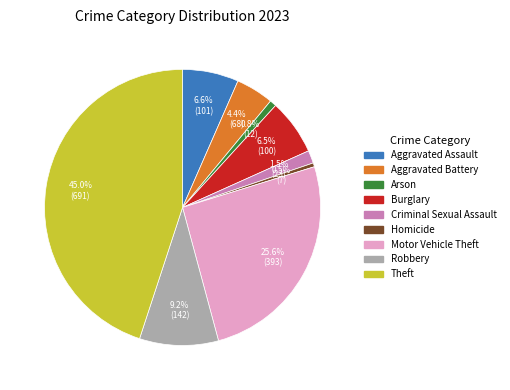

The Motor Vehicle Theft slice represents 26% of the pie. True or false?

True